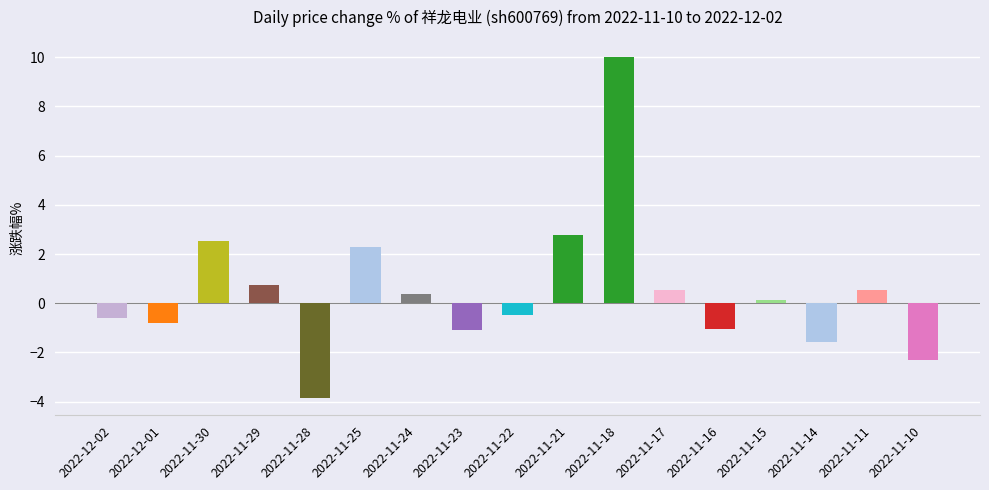

Does the chart contain any negative values?

Yes